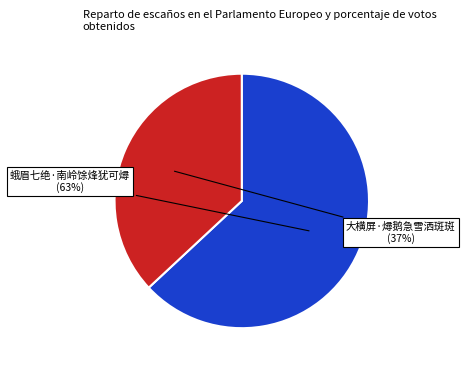

What is the majority slice?

蛾眉七绝·南岭馀烽犹可燖